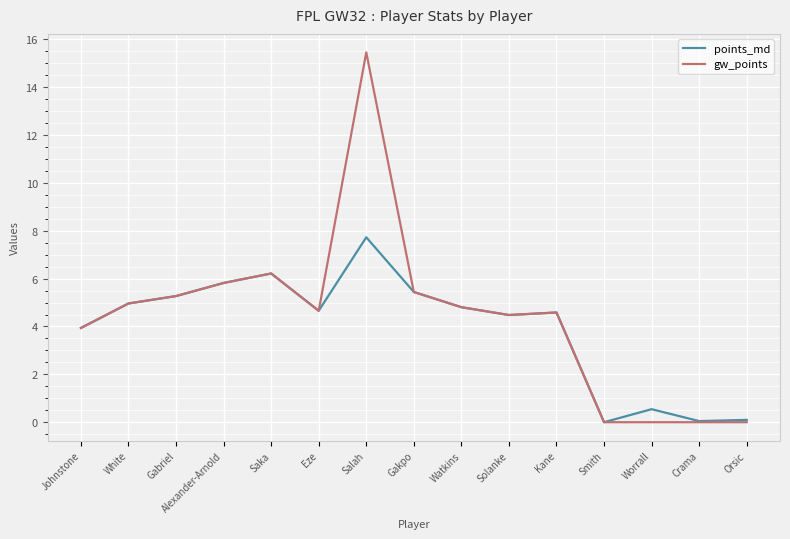

Does the chart display data point markers on the line(s)?

No